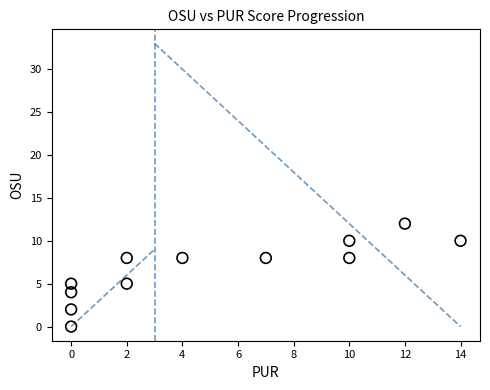

What is the range of Y values (max minus min)?

12